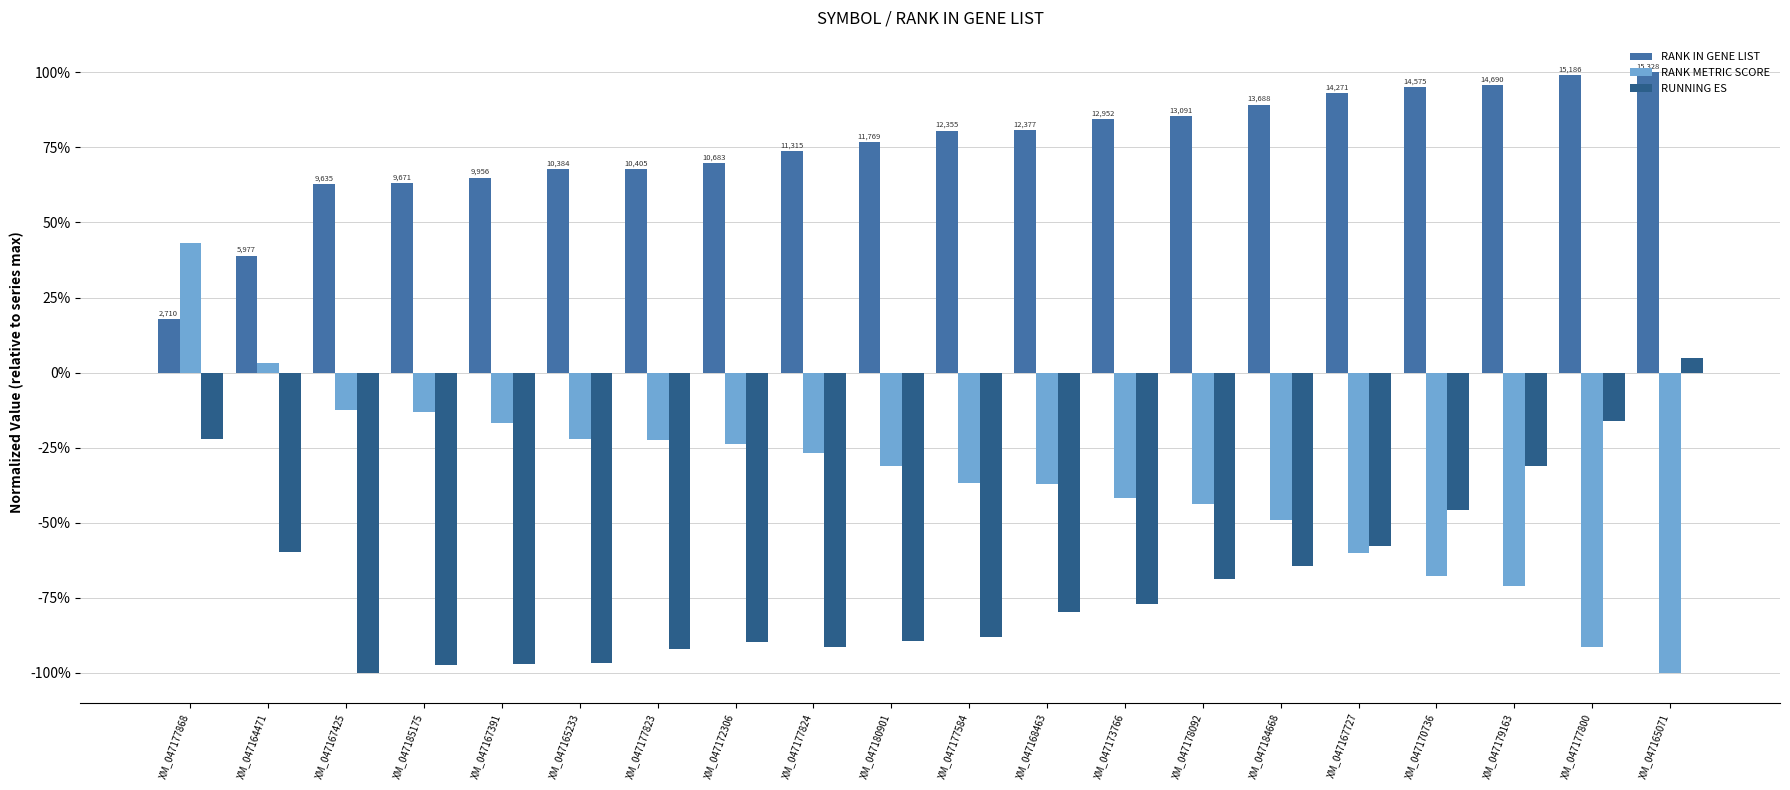

What are all the series names shown in the legend?

RANK IN GENE LIST, RANK METRIC SCORE, RUNNING ES